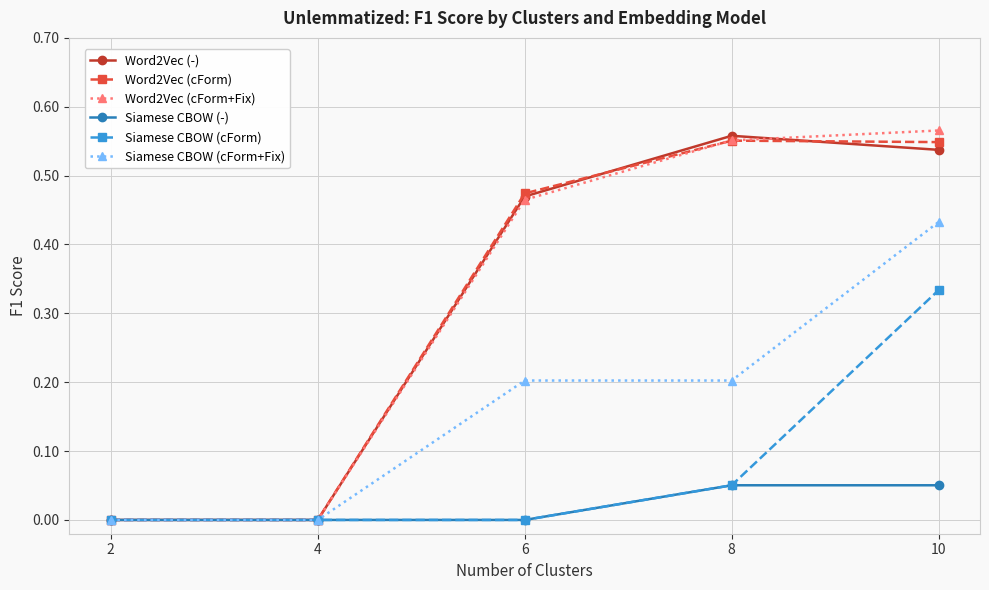

How many interior local peaks does the Word2Vec (-) series have?

1